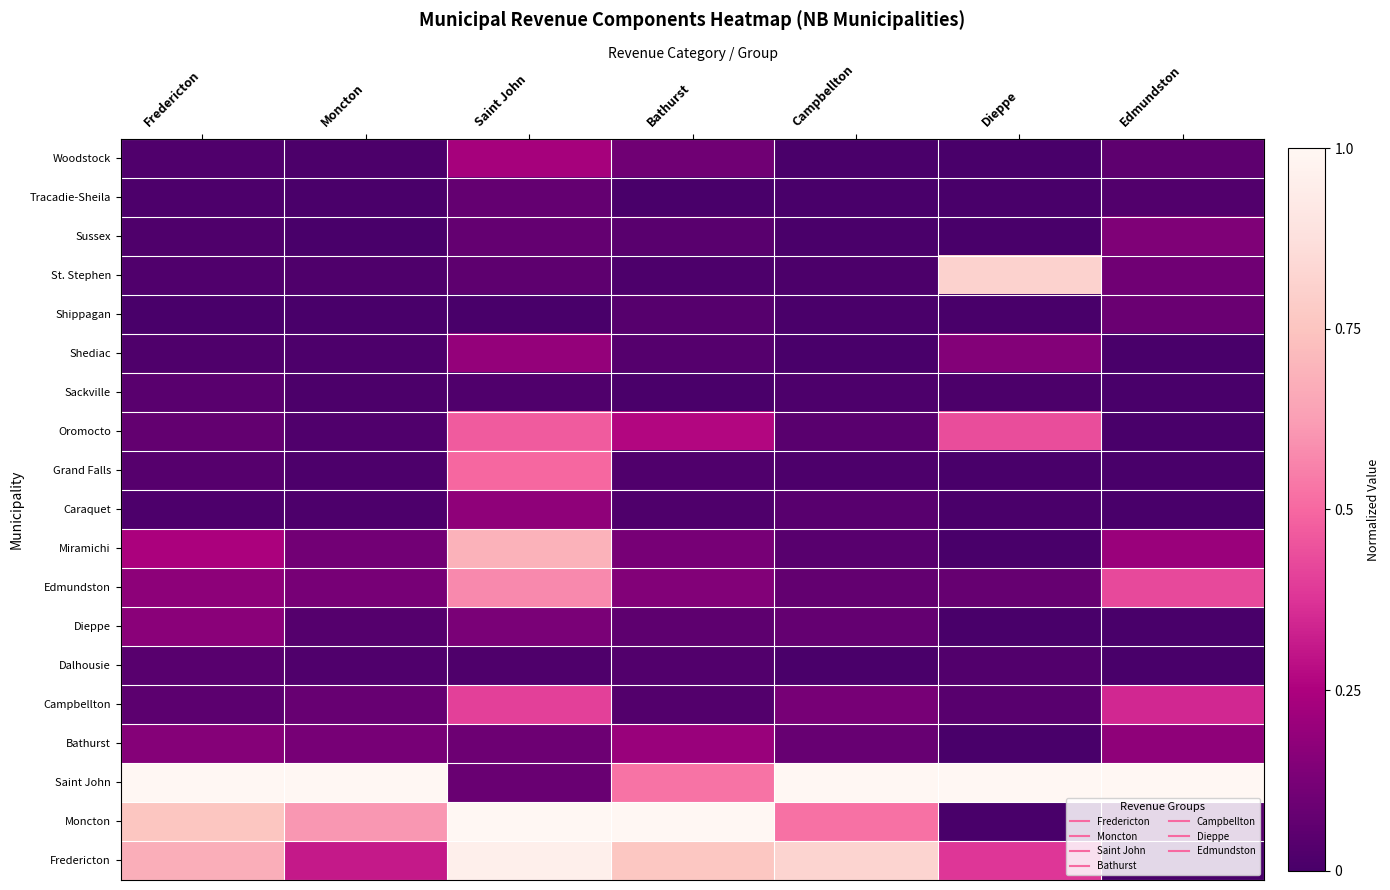

Reading right to left, what are all the values shown in this chart?

Fredericton: Edmundston=0.0	Dieppe=0.4	Campbellton=0.8	Bathurst=0.8	Saint John=1.0	Moncton=0.3	Fredericton=0.7
Moncton: Edmundston=0.0	Dieppe=0.0	Campbellton=0.5	Bathurst=1.0	Saint John=1.0	Moncton=0.6	Fredericton=0.8
Saint John: Edmundston=1.0	Dieppe=1.0	Campbellton=1.0	Bathurst=0.5	Saint John=0.1	Moncton=1.0	Fredericton=1.0
Bathurst: Edmundston=0.2	Dieppe=0.0	Campbellton=0.1	Bathurst=0.2	Saint John=0.1	Moncton=0.1	Fredericton=0.2
Campbellton: Edmundston=0.3	Dieppe=0.0	Campbellton=0.1	Bathurst=0.0	Saint John=0.4	Moncton=0.1	Fredericton=0.1
Dalhousie: Edmundston=0.0	Dieppe=0.0	Campbellton=0.0	Bathurst=0.0	Saint John=0.0	Moncton=0.0	Fredericton=0.0
Dieppe: Edmundston=0.0	Dieppe=0.0	Campbellton=0.1	Bathurst=0.1	Saint John=0.1	Moncton=0.0	Fredericton=0.2
Edmundston: Edmundston=0.4	Dieppe=0.1	Campbellton=0.1	Bathurst=0.1	Saint John=0.6	Moncton=0.1	Fredericton=0.2
Miramichi: Edmundston=0.2	Dieppe=0.0	Campbellton=0.0	Bathurst=0.1	Saint John=0.7	Moncton=0.1	Fredericton=0.2
Caraquet: Edmundston=0.0	Dieppe=0.0	Campbellton=0.0	Bathurst=0.0	Saint John=0.2	Moncton=0.0	Fredericton=0.0
Grand Falls: Edmundston=0.0	Dieppe=0.0	Campbellton=0.0	Bathurst=0.0	Saint John=0.5	Moncton=0.0	Fredericton=0.0
Oromocto: Edmundston=0.0	Dieppe=0.4	Campbellton=0.0	Bathurst=0.3	Saint John=0.5	Moncton=0.0	Fredericton=0.1
Sackville: Edmundston=0.0	Dieppe=0.0	Campbellton=0.0	Bathurst=0.0	Saint John=0.0	Moncton=0.0	Fredericton=0.0
Shediac: Edmundston=0.0	Dieppe=0.1	Campbellton=0.0	Bathurst=0.0	Saint John=0.2	Moncton=0.0	Fredericton=0.0
Shippagan: Edmundston=0.1	Dieppe=0.0	Campbellton=0.0	Bathurst=0.0	Saint John=0.0	Moncton=0.0	Fredericton=0.0
St. Stephen: Edmundston=0.1	Dieppe=0.8	Campbellton=0.0	Bathurst=0.0	Saint John=0.1	Moncton=0.0	Fredericton=0.0
Sussex: Edmundston=0.1	Dieppe=0.0	Campbellton=0.0	Bathurst=0.0	Saint John=0.1	Moncton=0.0	Fredericton=0.0
Tracadie-Sheila: Edmundston=0.0	Dieppe=0.0	Campbellton=0.0	Bathurst=0.0	Saint John=0.1	Moncton=0.0	Fredericton=0.0
Woodstock: Edmundston=0.1	Dieppe=0.0	Campbellton=0.0	Bathurst=0.1	Saint John=0.2	Moncton=0.0	Fredericton=0.0